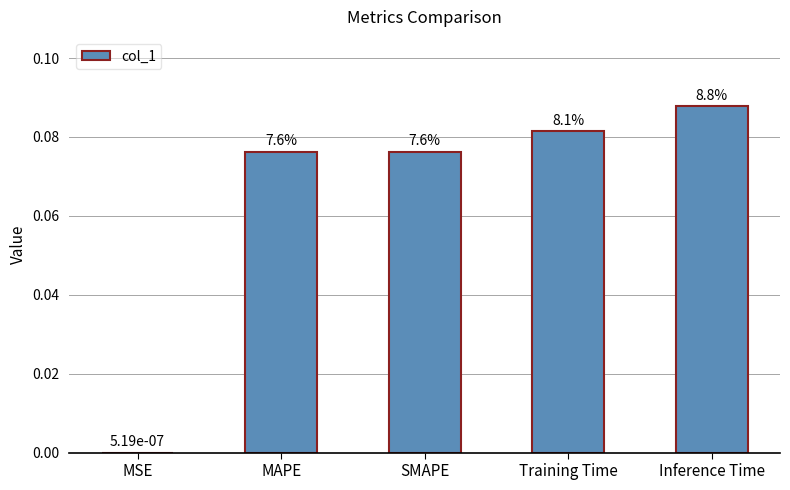

List the labels in order of value, largest first.

Inference Time, Training Time, MAPE, SMAPE, MSE